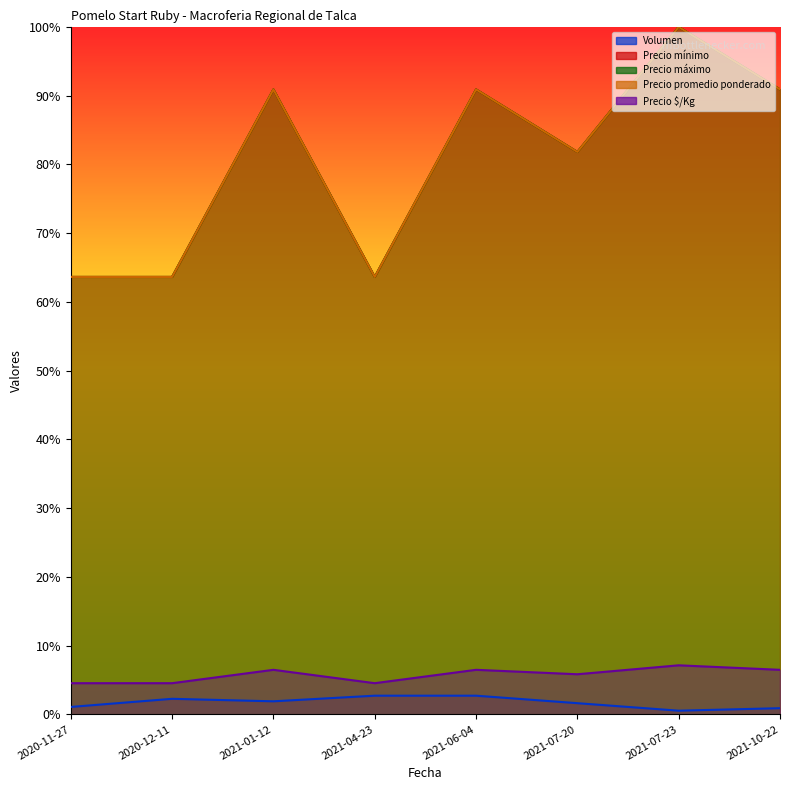

Where is the first local maximum for Volumen?

2020-12-11